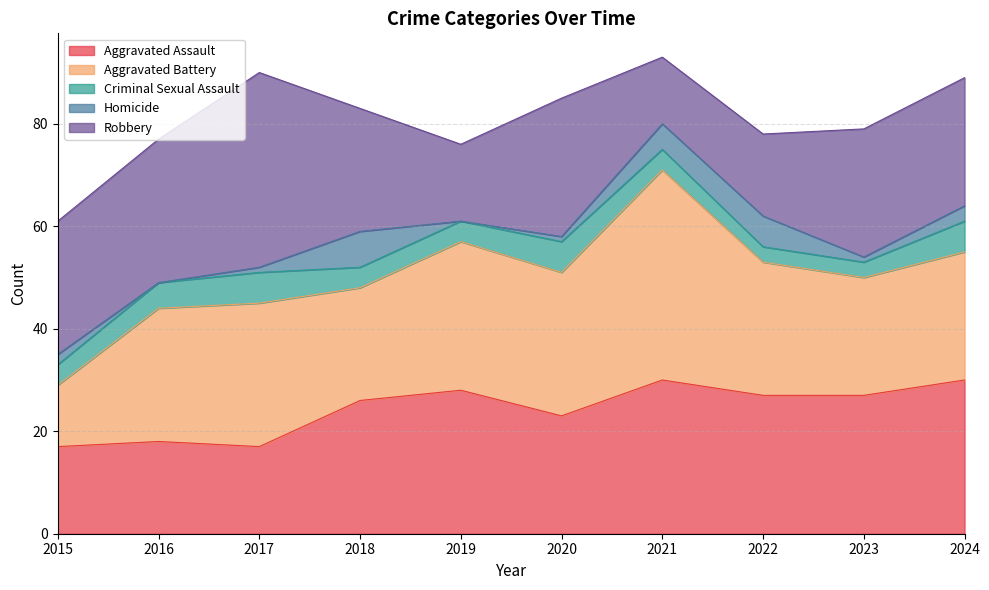

At which label does Aggravated Battery first exceed 26?

2017